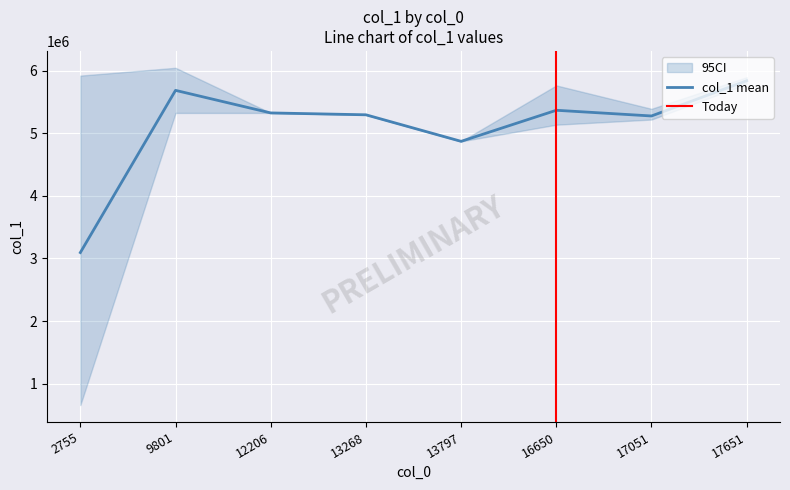

What is the spread (max minus min) of values at 2755?

5259977